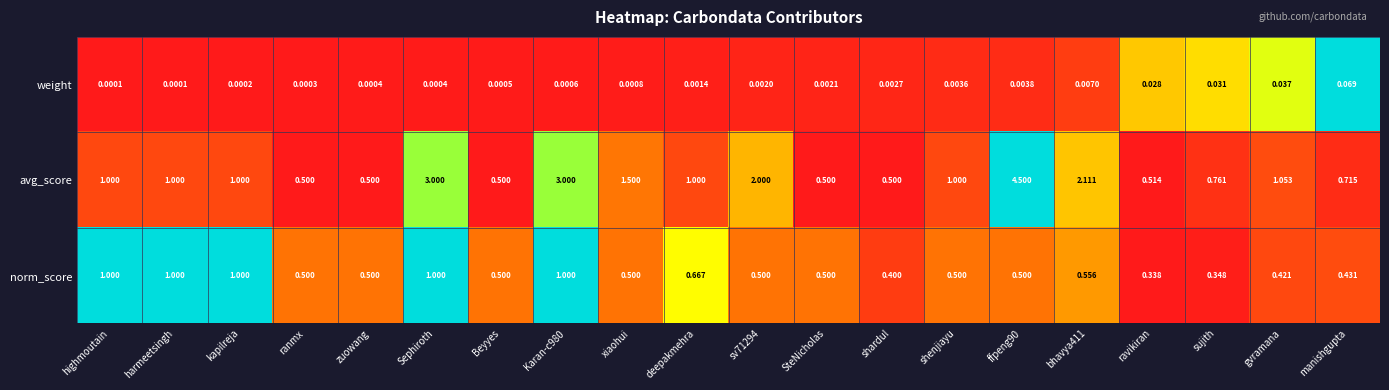

Where is norm_score nearest to the value 0?

ravikiran